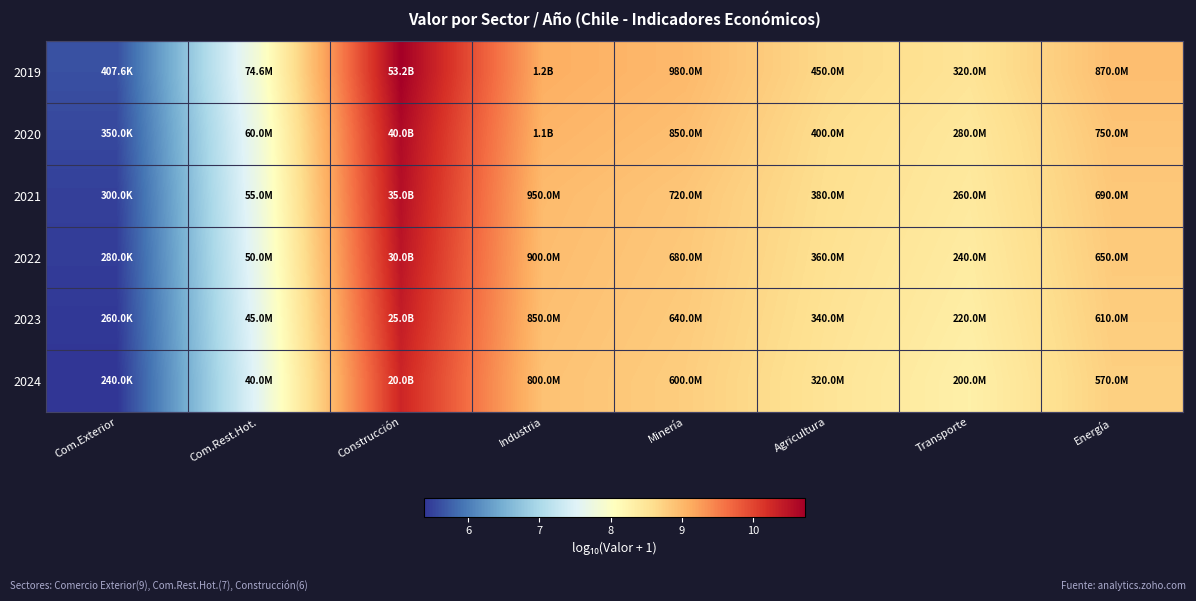

List the series in order of their peak value, lowest first.

2024, 2023, 2022, 2021, 2020, 2019